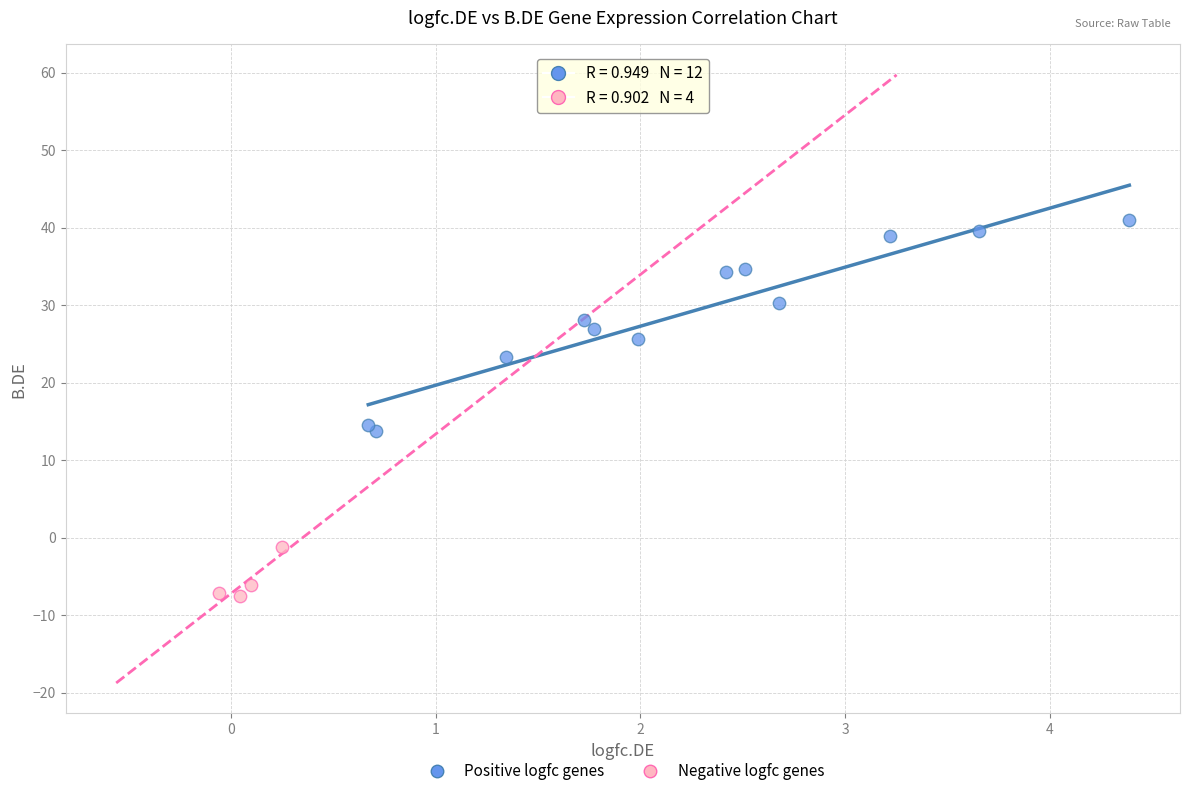

What are all the series names shown in the legend?

Positive logfc genes, Negative logfc genes